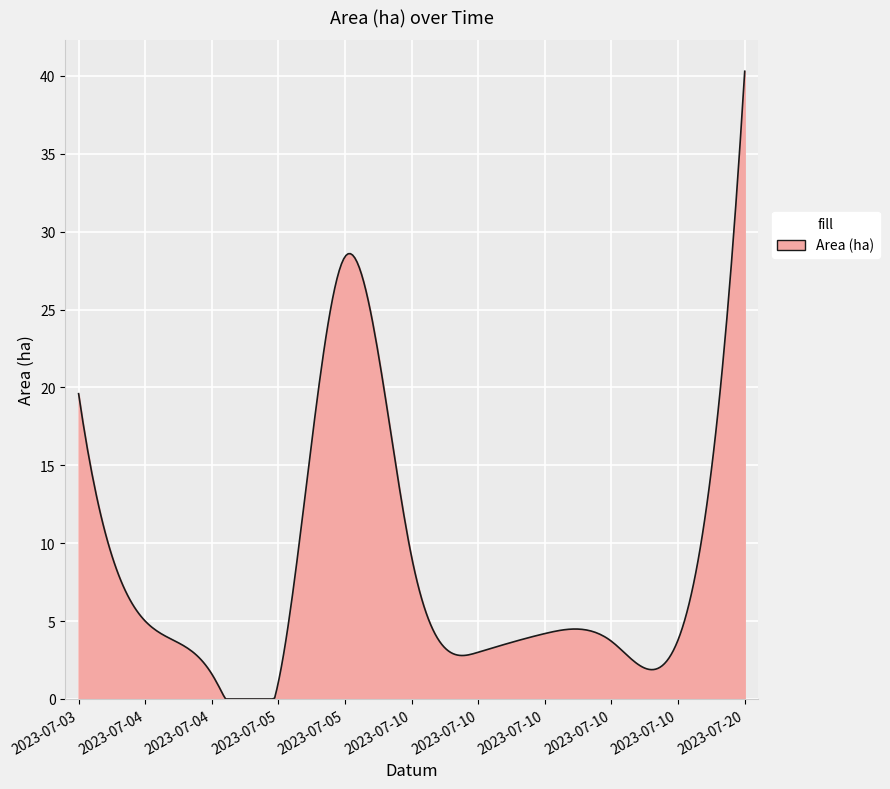

What is the maximum value shown in the chart?

40.3